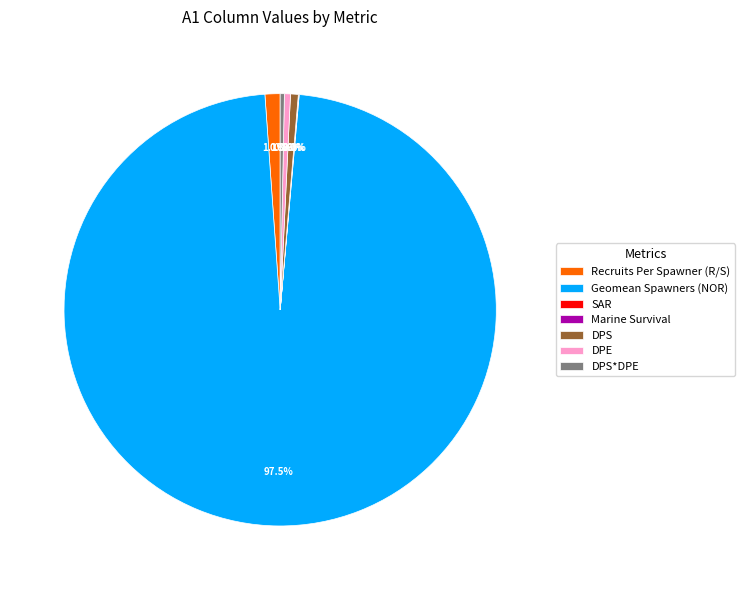

What percentage is the DPS slice, to the nearest percent?

1%